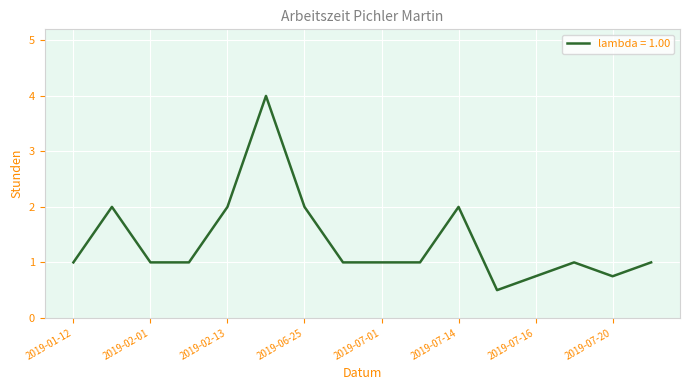

What is the difference between the maximum and minimum values?

3.5